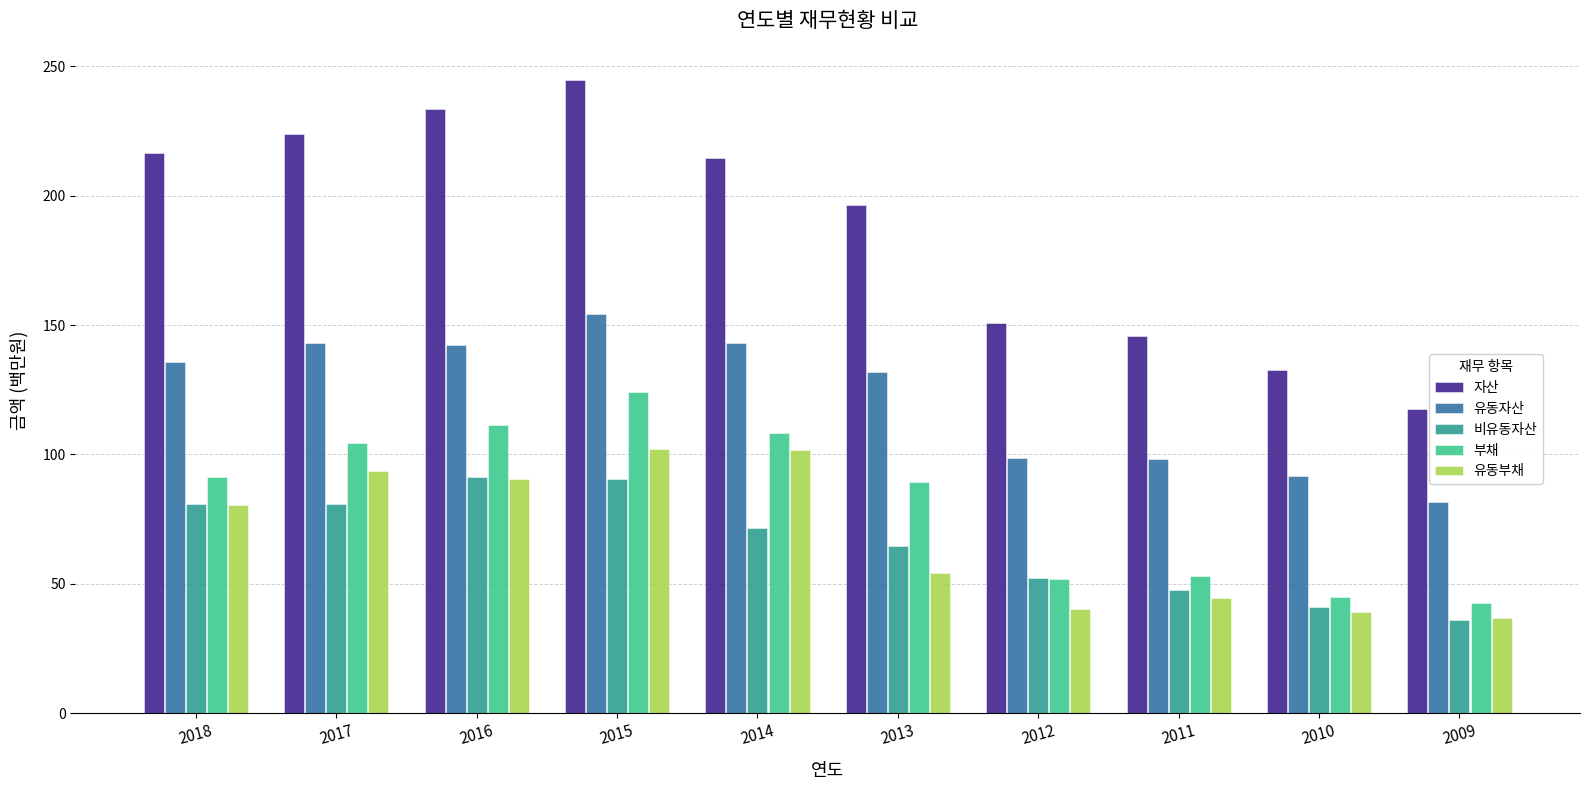

What is the sum of all 자산 values?

1876.8